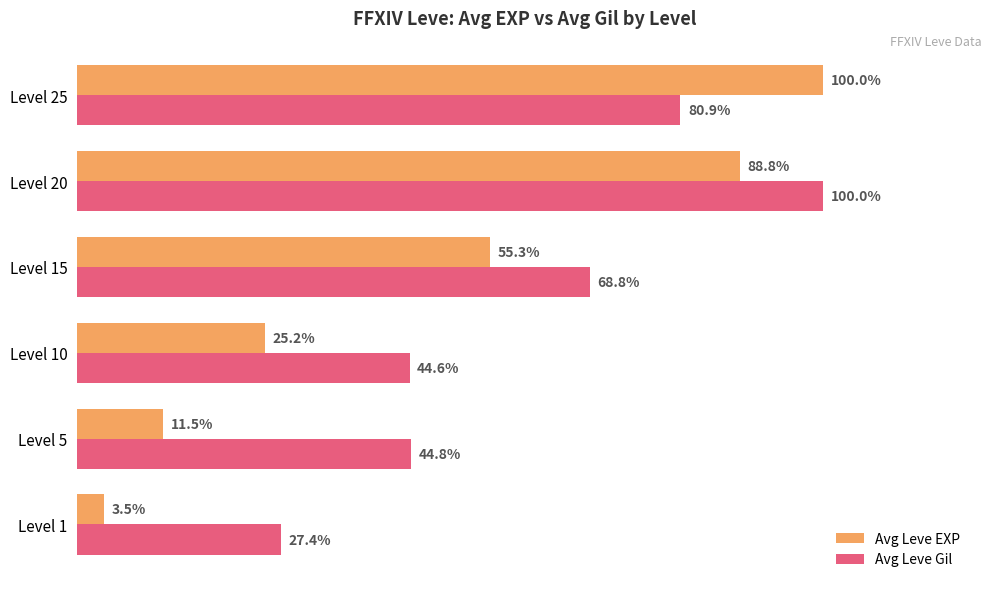

Between Level 10 and Level 25, which series saw the biggest shift?

Avg Leve EXP